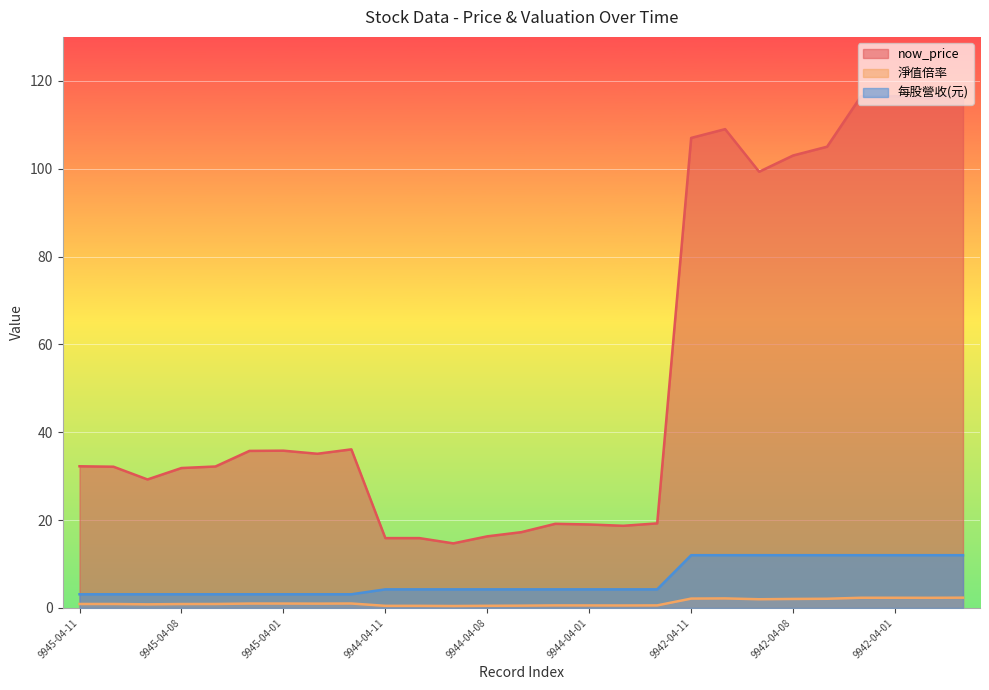

List the labels in order of 每股營收(元) value, largest first.

9942-04-11, 9942-04-10, 9942-04-09, 9942-04-08, 9942-04-07, 9942-04-02, 9942-04-01, 9942-03-31, 9942-03-28, 9944-04-11, 9944-04-10, 9944-04-09, 9944-04-08, 9944-04-07, 9944-04-02, 9944-04-01, 9944-03-31, 9944-03-28, 9945-04-11, 9945-04-10, 9945-04-09, 9945-04-08, 9945-04-07, 9945-04-02, 9945-04-01, 9945-03-31, 9945-03-28